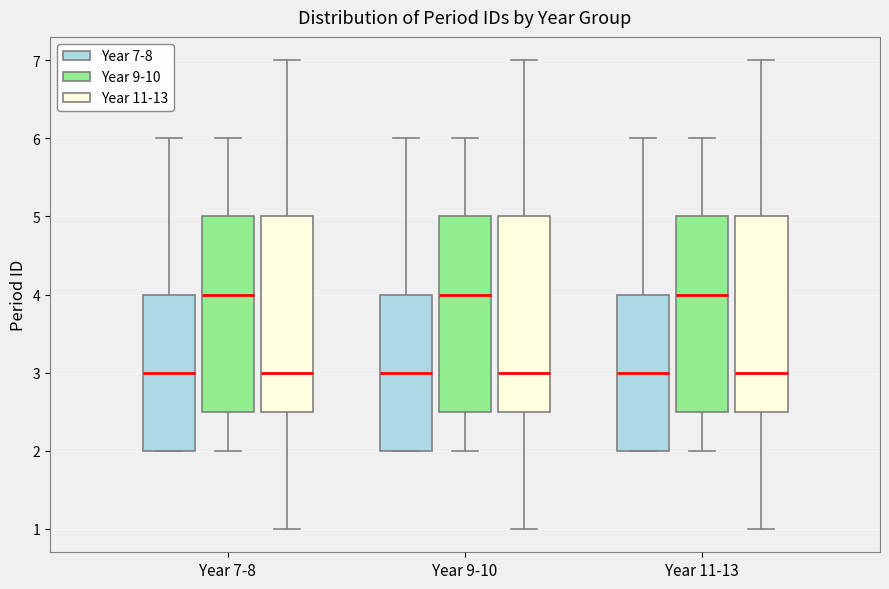

Reading left to right, read every box against the y-axis: the position of its median line, the range the box covers, and the ends of its whiskers. The values are not printed on the chart, so give them approximately, as read against the axis.

Year 7-8 (Year 7-8): median 3.0, box 2.0 to 4.0, whiskers 2.0 to 6.0
Year 7-8 (Year 9-10): median 4.0, box 2.5 to 5.0, whiskers 2.0 to 6.0
Year 7-8 (Year 11-13): median 3.0, box 2.5 to 5.0, whiskers 1.0 to 7.0
Year 9-10 (Year 7-8): median 3.0, box 2.0 to 4.0, whiskers 2.0 to 6.0
Year 9-10 (Year 9-10): median 4.0, box 2.5 to 5.0, whiskers 2.0 to 6.0
Year 9-10 (Year 11-13): median 3.0, box 2.5 to 5.0, whiskers 1.0 to 7.0
Year 11-13 (Year 7-8): median 3.0, box 2.0 to 4.0, whiskers 2.0 to 6.0
Year 11-13 (Year 9-10): median 4.0, box 2.5 to 5.0, whiskers 2.0 to 6.0
Year 11-13 (Year 11-13): median 3.0, box 2.5 to 5.0, whiskers 1.0 to 7.0